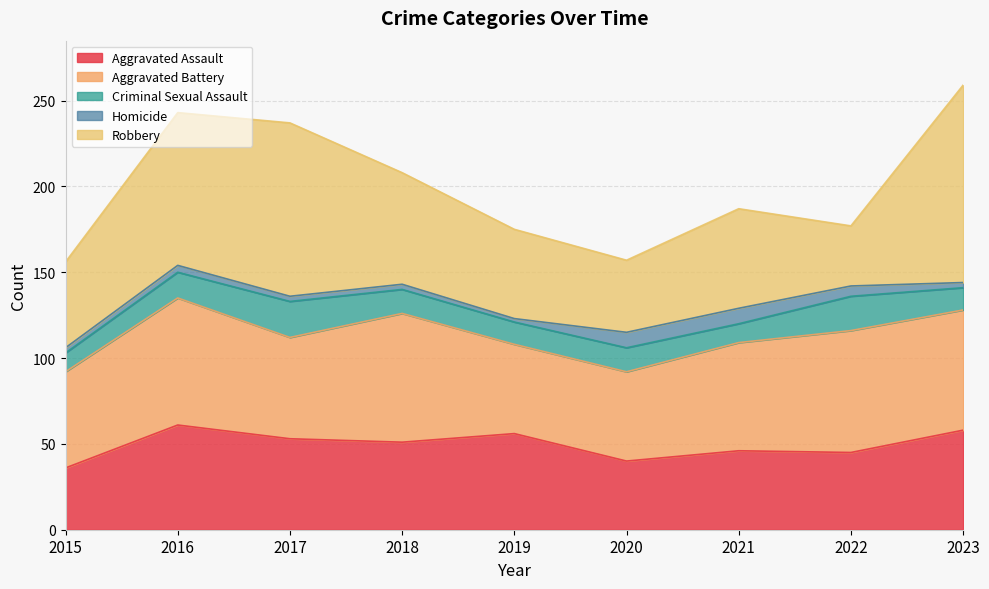

What is the value of the Robbery point at the 5th from the left?

52